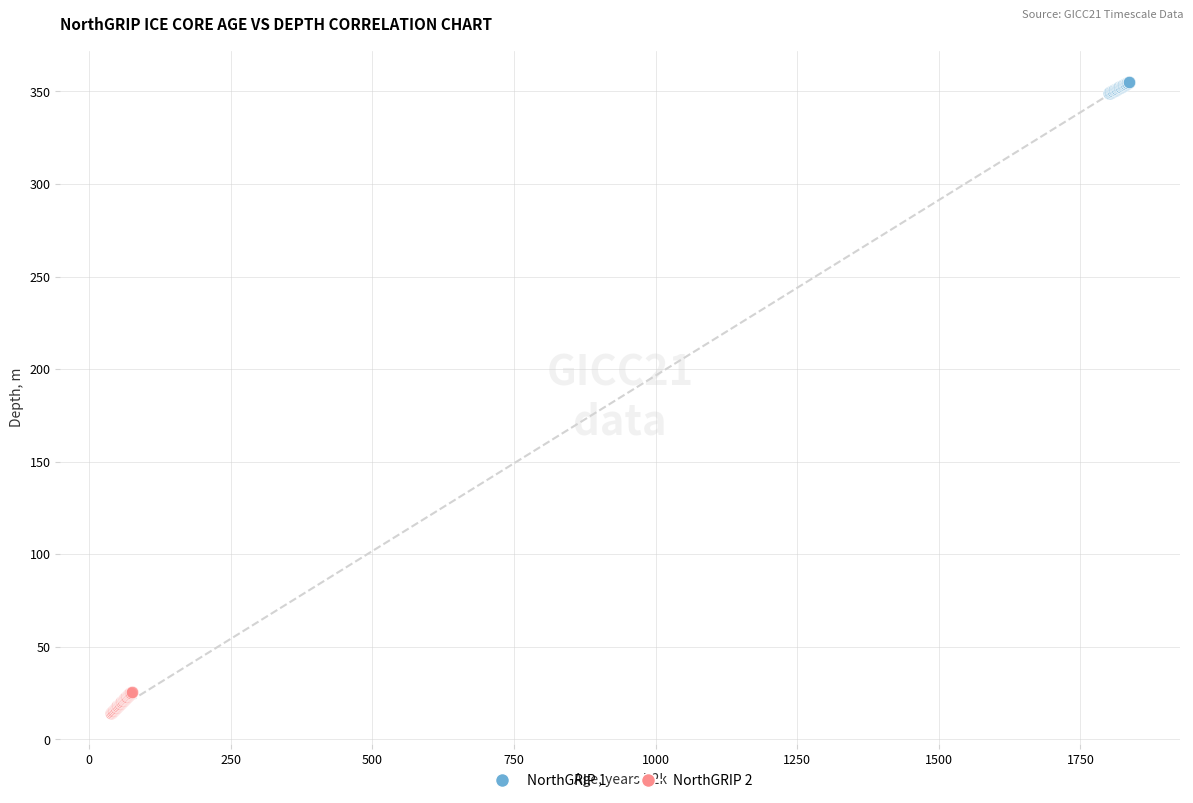

Which series contains the highest Y value?

NorthGRIP 1